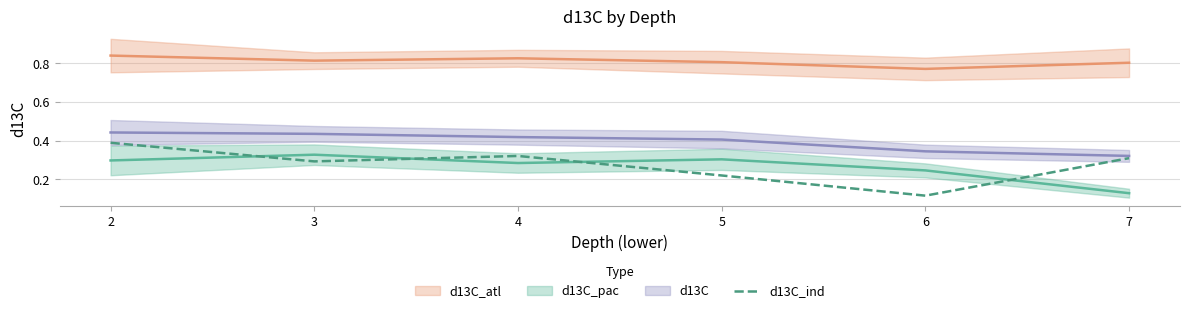

The d13C_ind series shows 0.5 at 4. True or false?

False